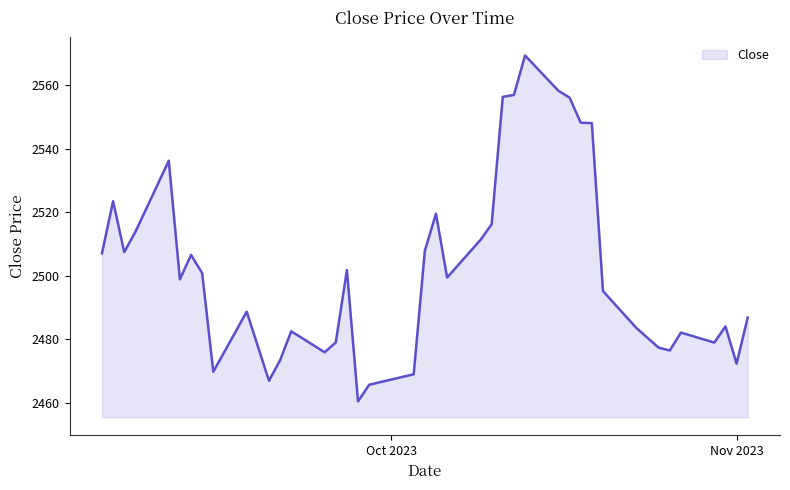

What is the difference between the maximum and minimum values?

109.1